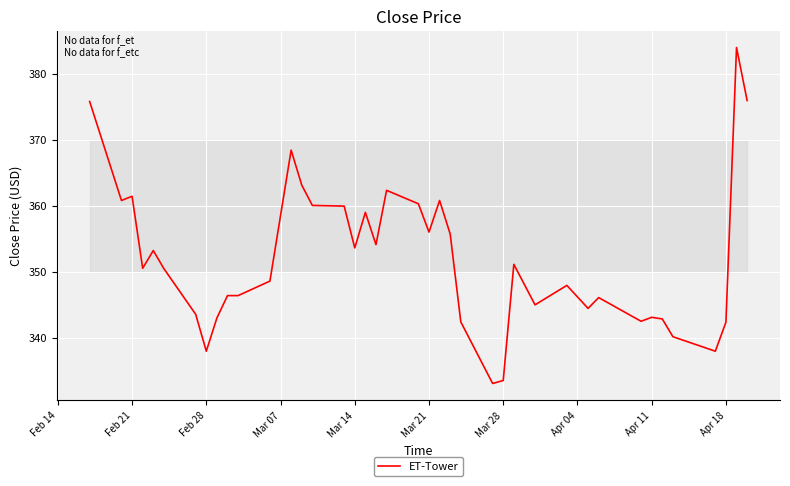

What is the minimum value shown in the chart?

333.0